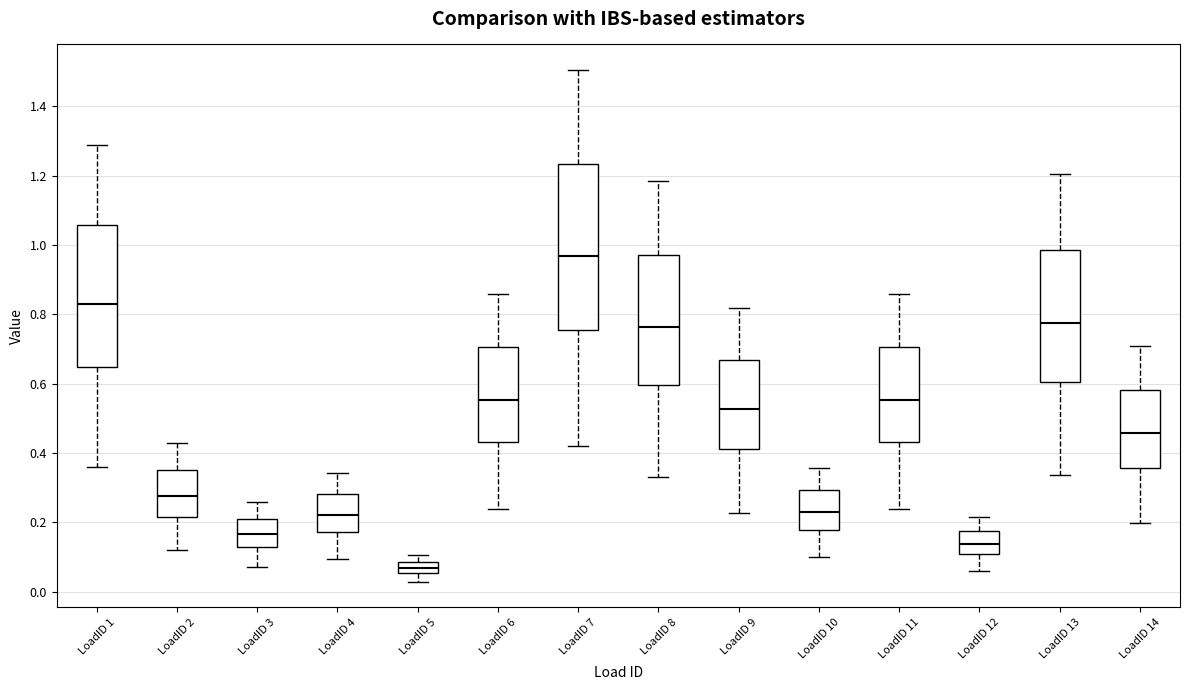

Which box's median line is the lowest?

LoadID 5